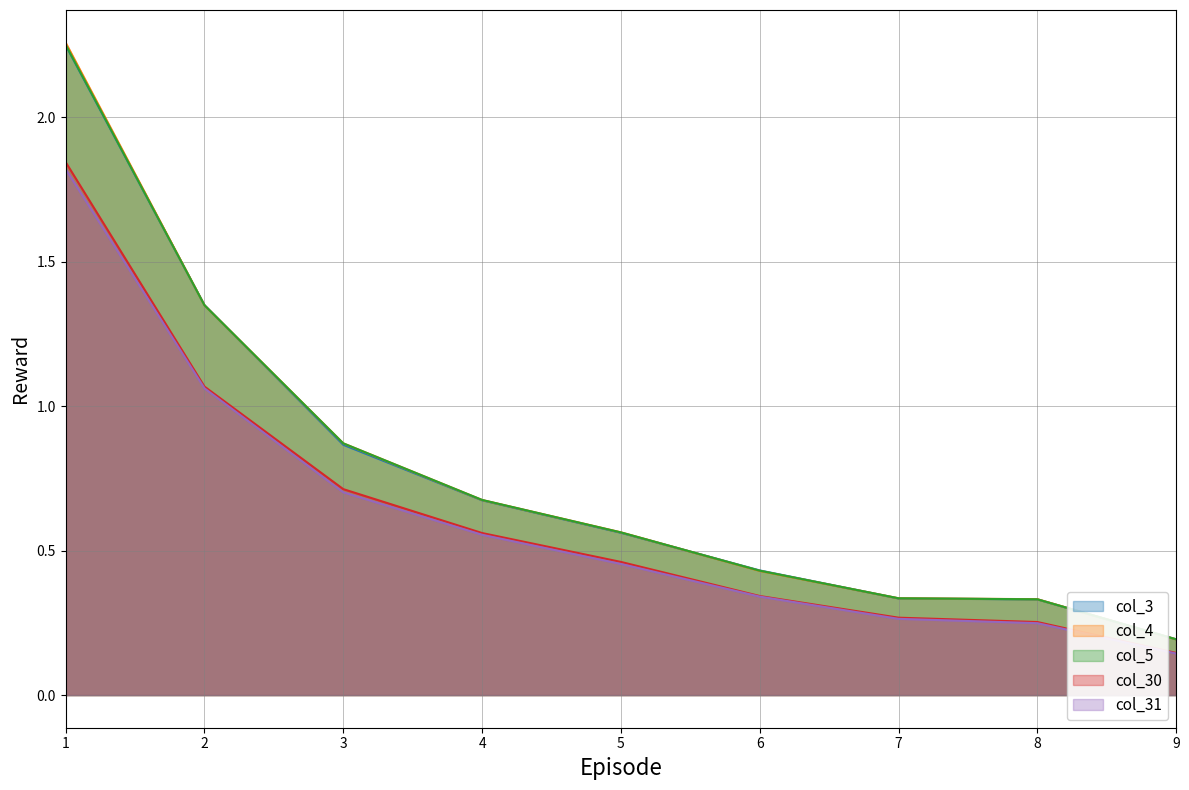

How many lines are shown in the chart?

5